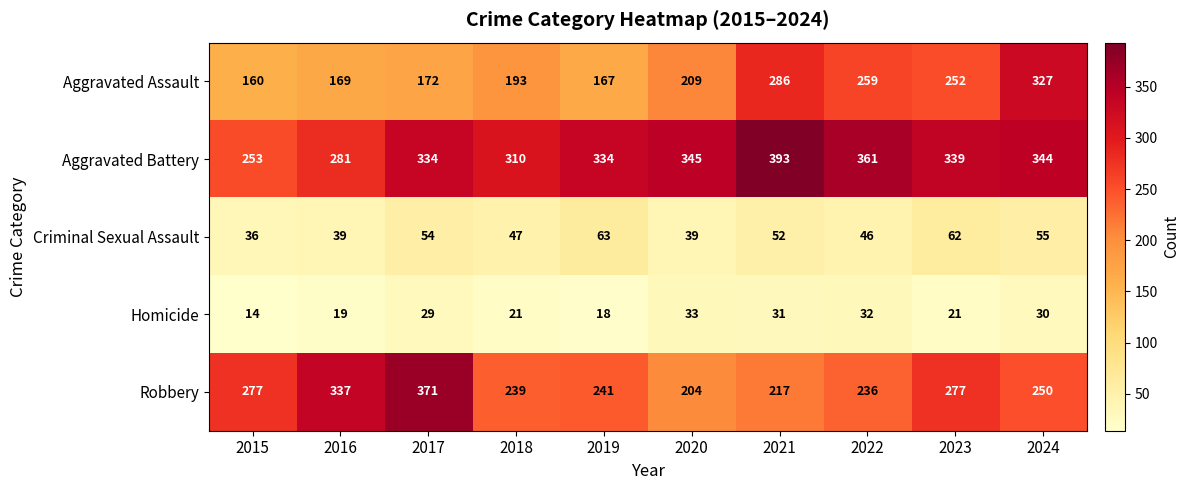

What is the difference between the maximum and minimum values in the Homicide series?

19